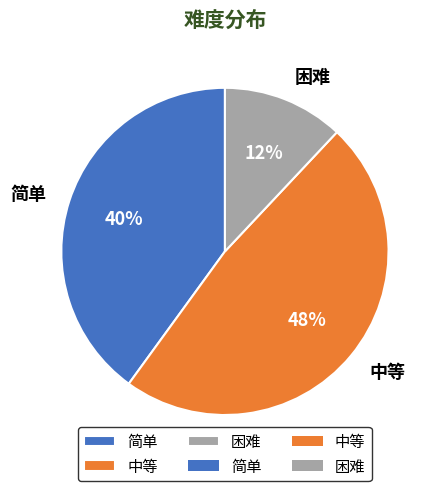

Which has a higher value, 简单 or 困难?

简单